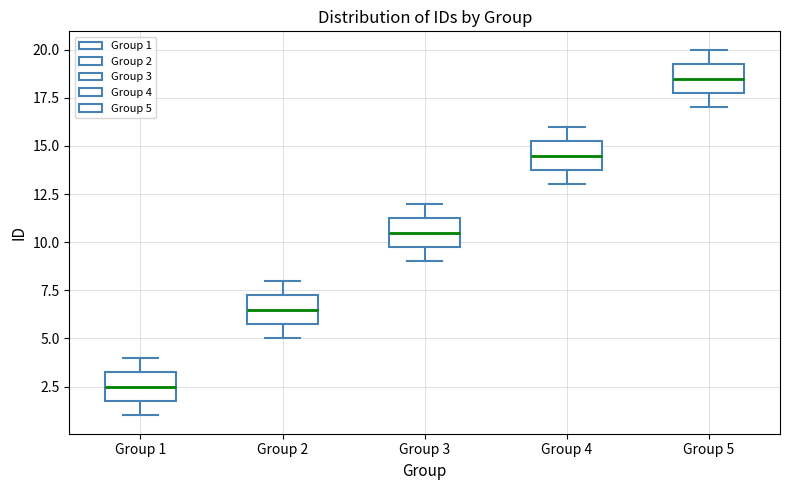

Reading left to right, transcribe this box plot: for each box, give where its median line is, the range the box spans, and where its two whiskers end, as read against the y-axis. The values are not printed on the chart, so give them approximately, as read against the axis.

Group 1: median 2.5, box 2.0 to 3.5, whiskers 1.0 to 4.0
Group 2: median 6.5, box 6.0 to 7.5, whiskers 5.0 to 8.0
Group 3: median 10.5, box 10.0 to 11.5, whiskers 9.0 to 12.0
Group 4: median 14.5, box 14.0 to 15.5, whiskers 13.0 to 16.0
Group 5: median 18.5, box 18.0 to 19.5, whiskers 17.0 to 20.0